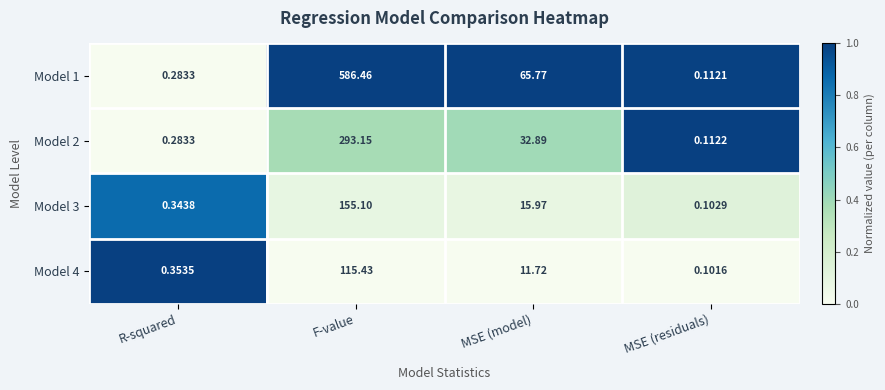

Which series has the largest total across all categories?

Model 1